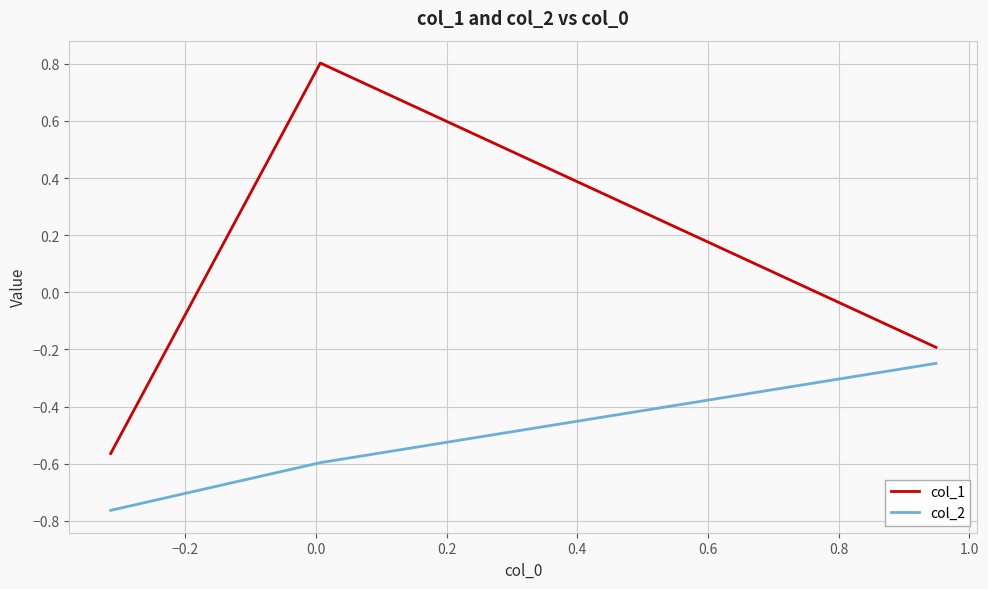

What is the maximum value shown in the chart?

0.8